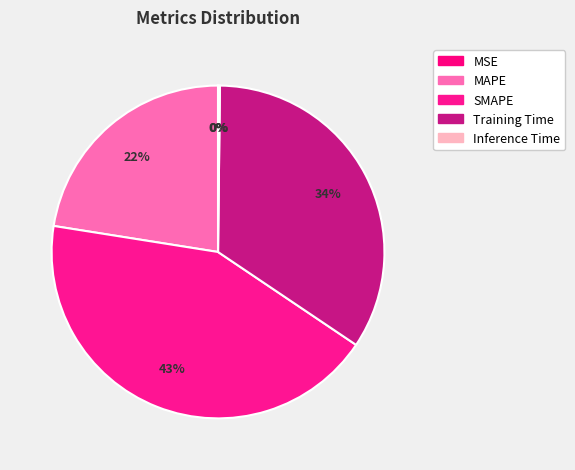

How many segments does this pie chart have?

5